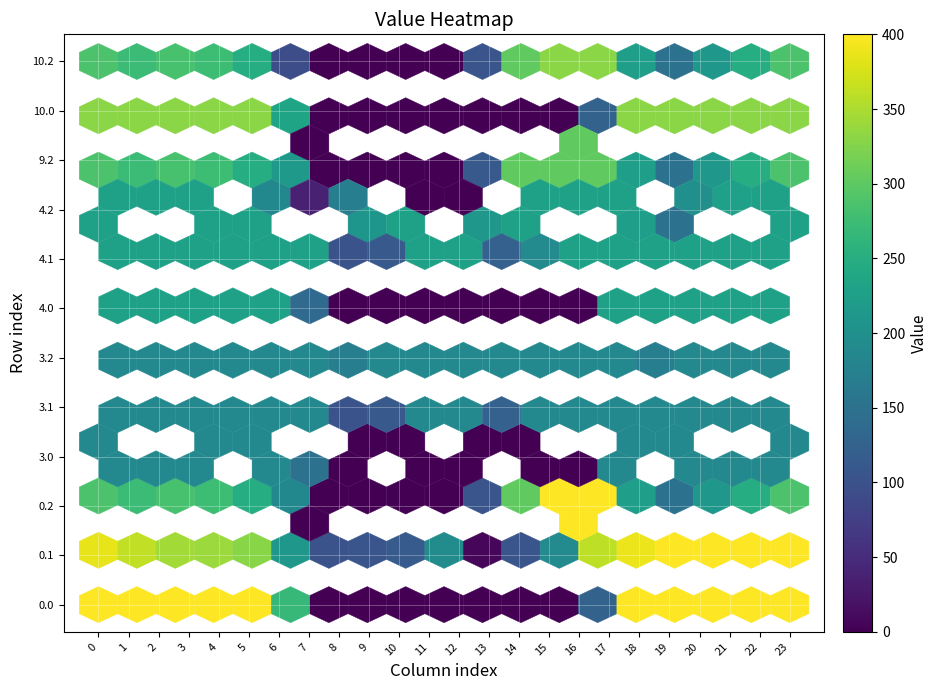

What is the difference between the second highest and minimum values in the 4.0 series?

227.0